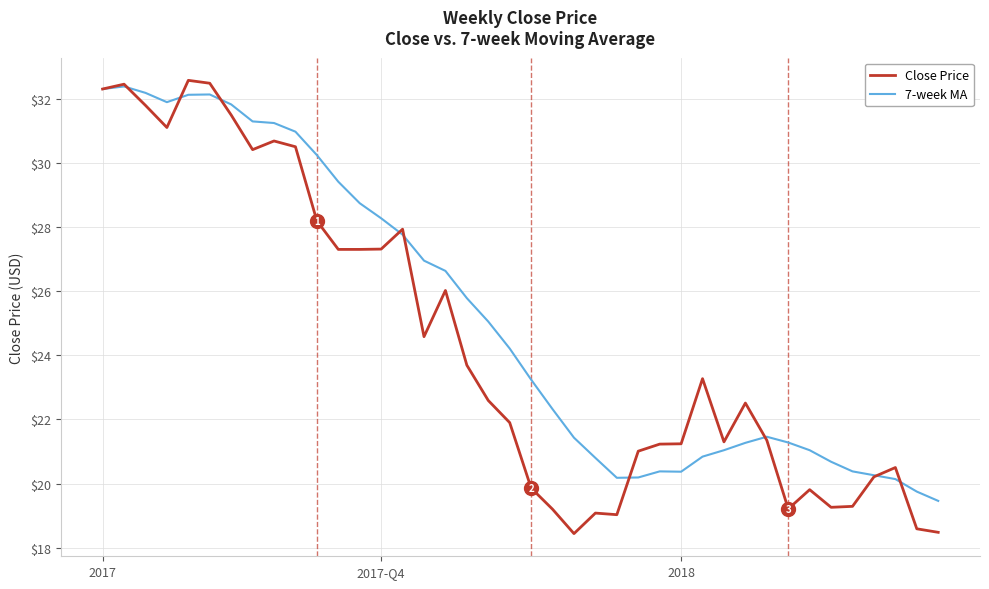

List the series in order of their overall mean, lowest first.

Close Price, 7-week MA